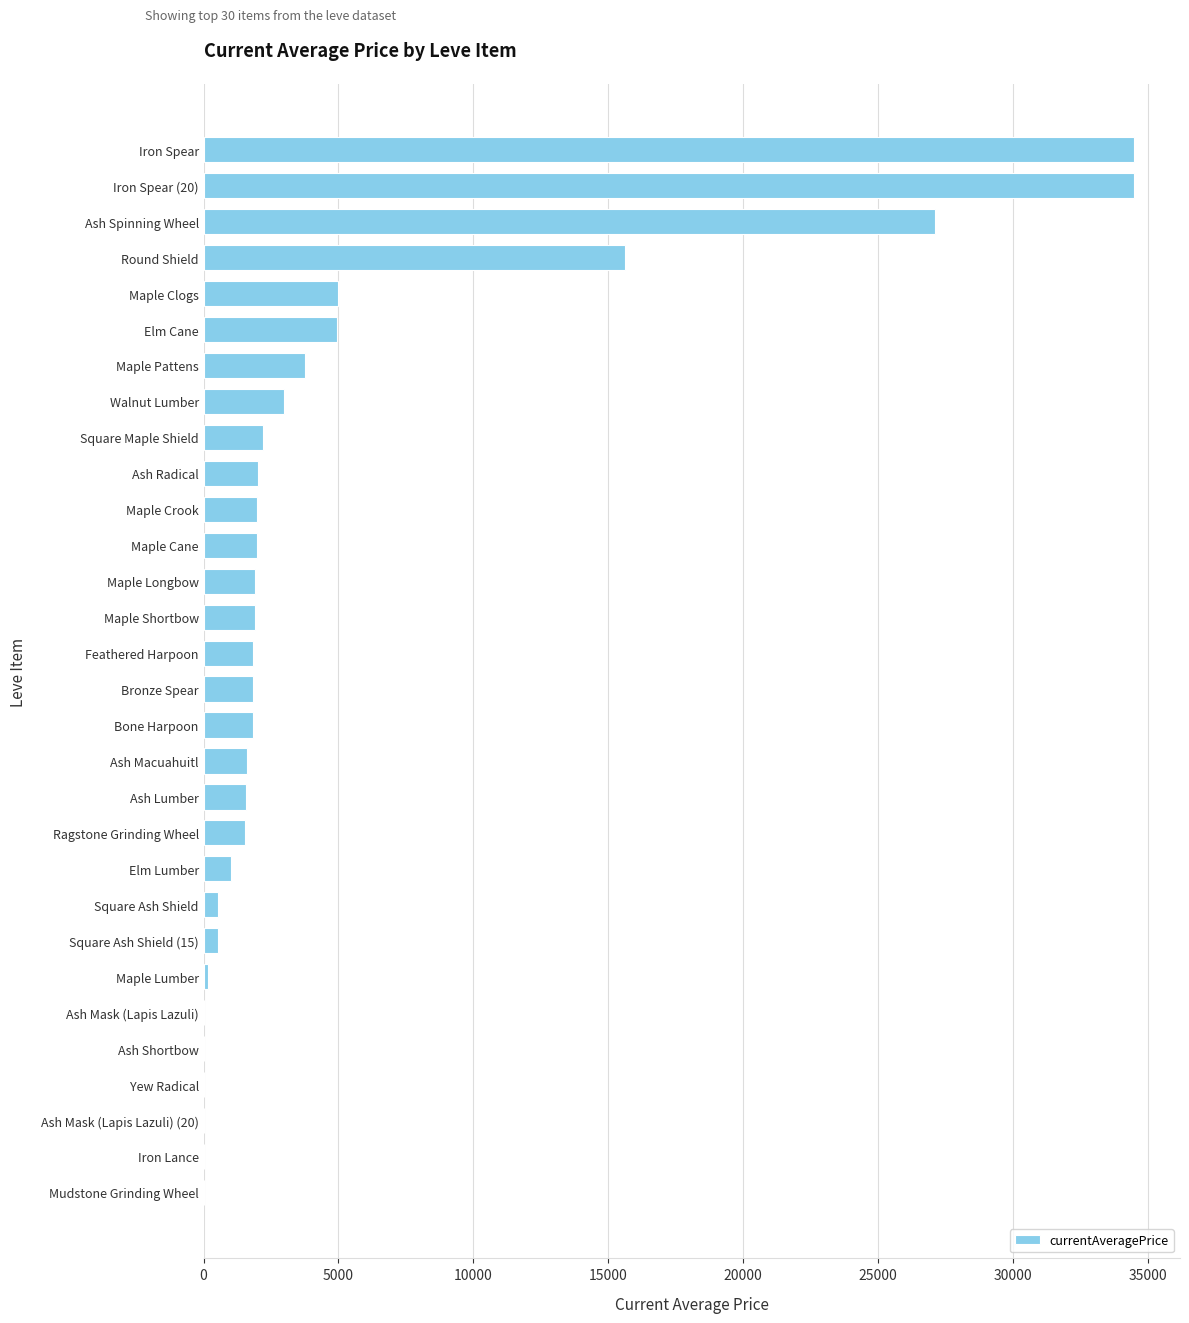

Approximately how many times larger is the value at Feathered Harpoon compared to Maple Clogs?

0.4